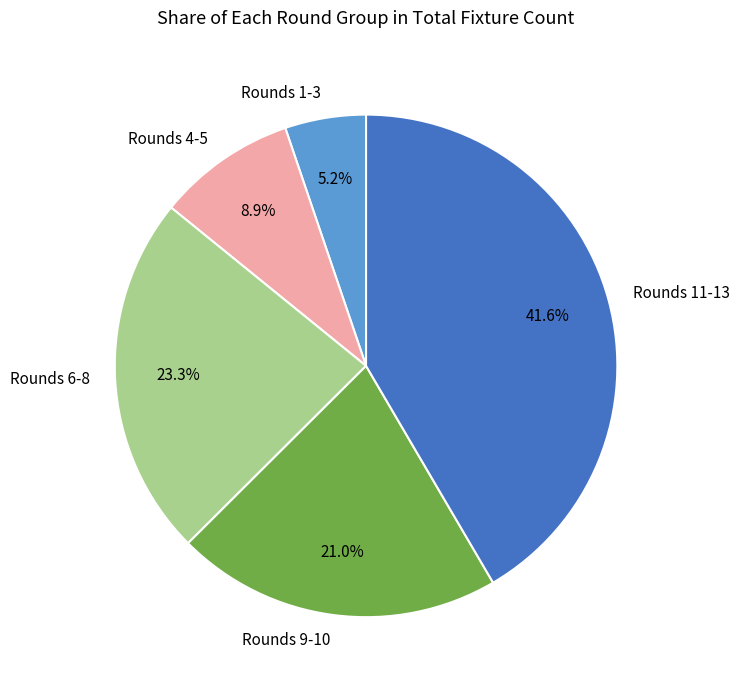

Does Rounds 1-3 account for over 50% of the chart?

No